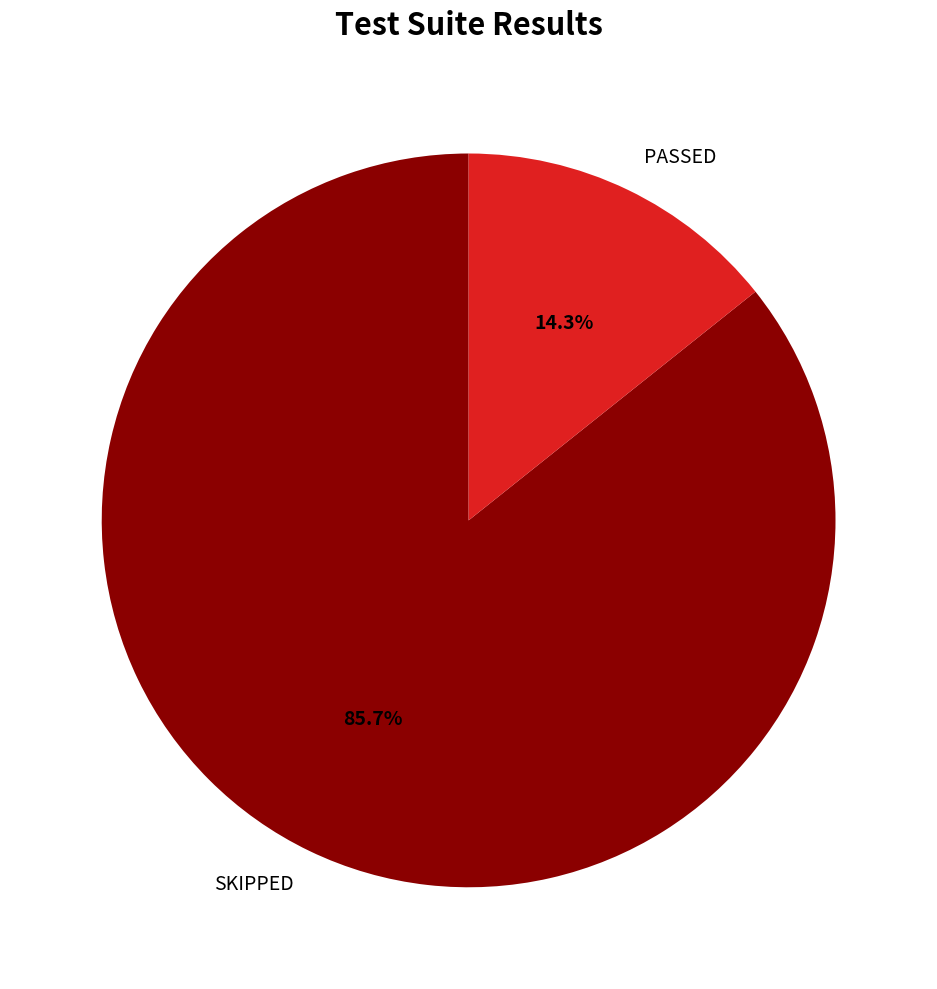

How many segments does this pie chart have?

2